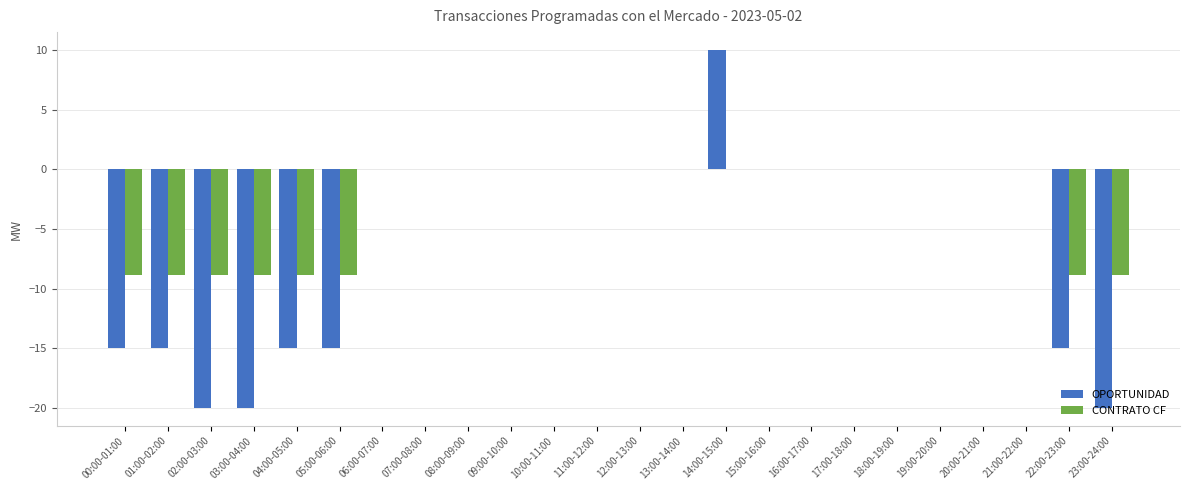

Reading left to right, transcribe all the data shown in this chart.

OPORTUNIDAD: -15.0	-15.0	-20.0	-20.0	-15.0	-15.0	0.0	0.0	0.0	0.0	0.0	0.0	0.0	0.0	10.0	0.0	0.0	0.0	0.0	0.0	0.0	0.0	-15.0	-20.0
CONTRATO CF: -8.9	-8.9	-8.9	-8.9	-8.9	-8.9	0.0	0.0	0.0	0.0	0.0	0.0	0.0	0.0	0.0	0.0	0.0	0.0	0.0	0.0	0.0	0.0	-8.9	-8.9